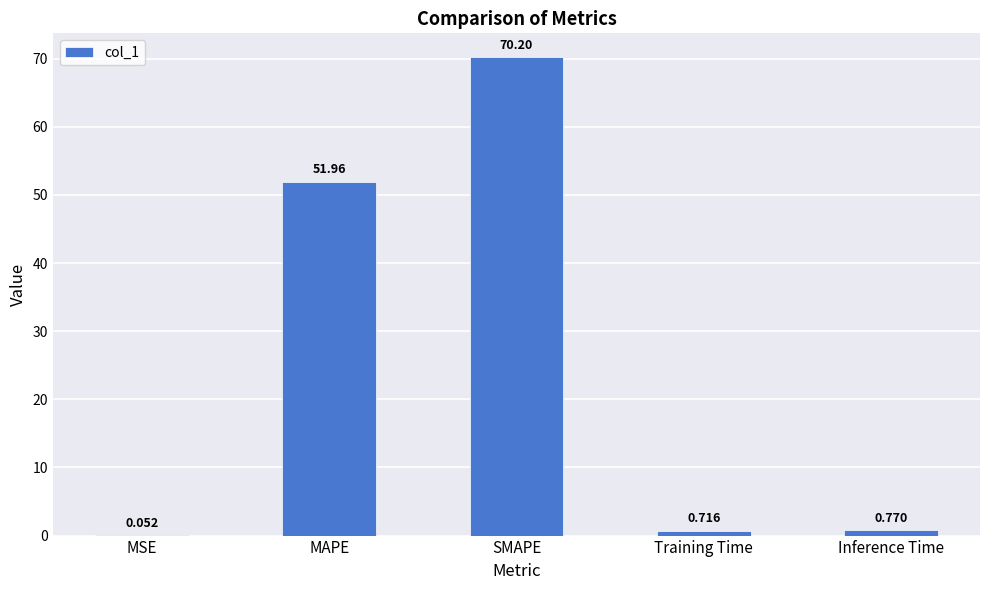

Which category has the highest value across all series?

SMAPE